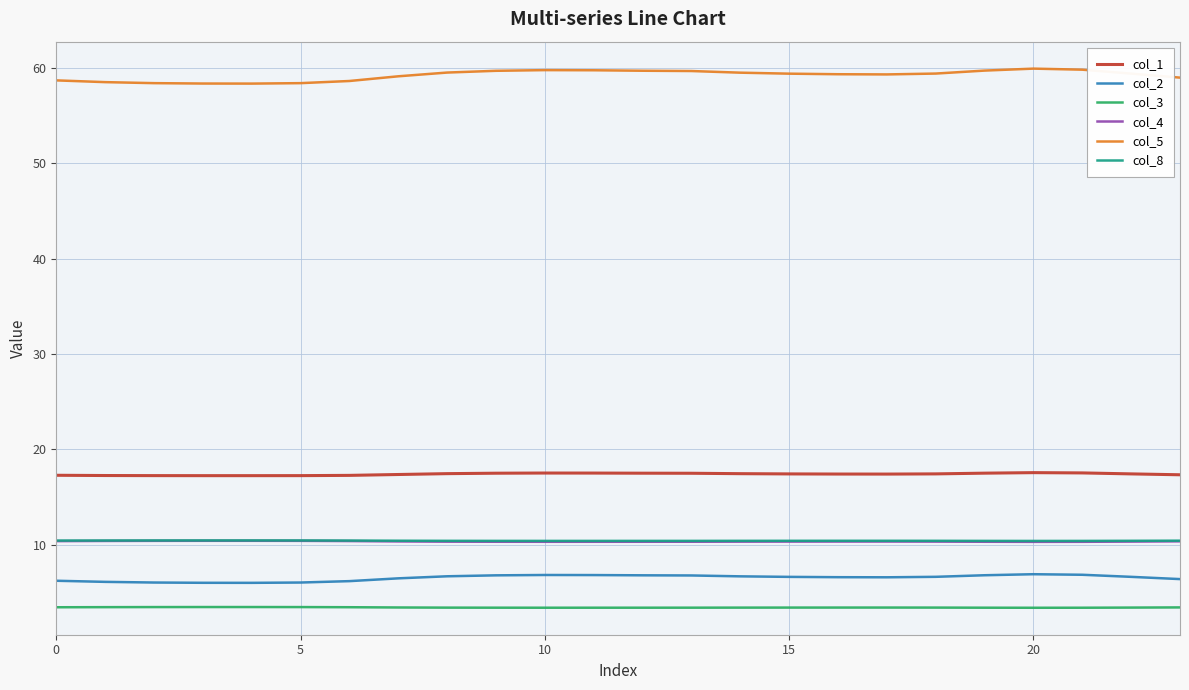

True or false: col_5 and col_3 intersect in this chart.

False